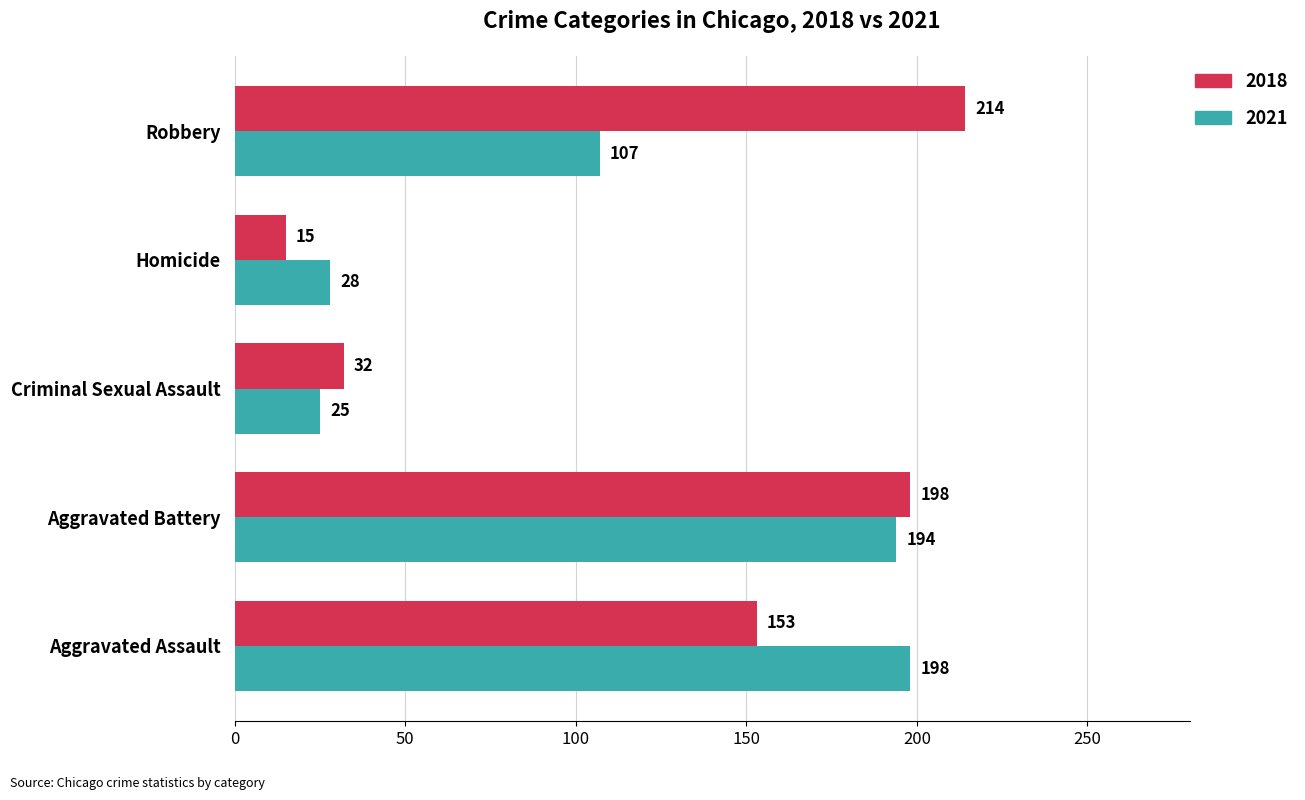

List the series in order of their overall mean, highest first.

2018, 2021